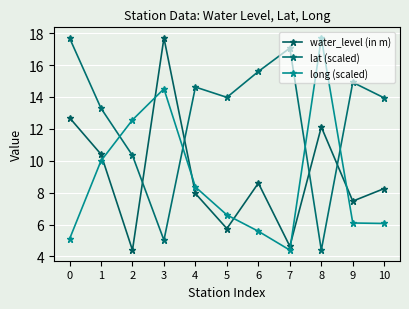

Is it true that water_level (in m) equals 4.4 at 2?

True